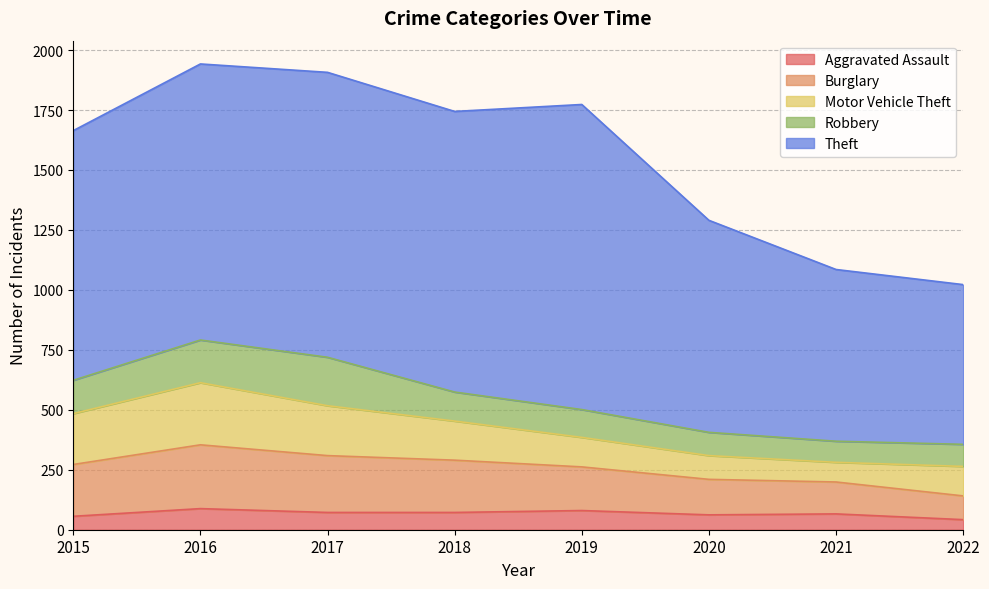

What is the spread (max minus min) of values at 2016?

1063